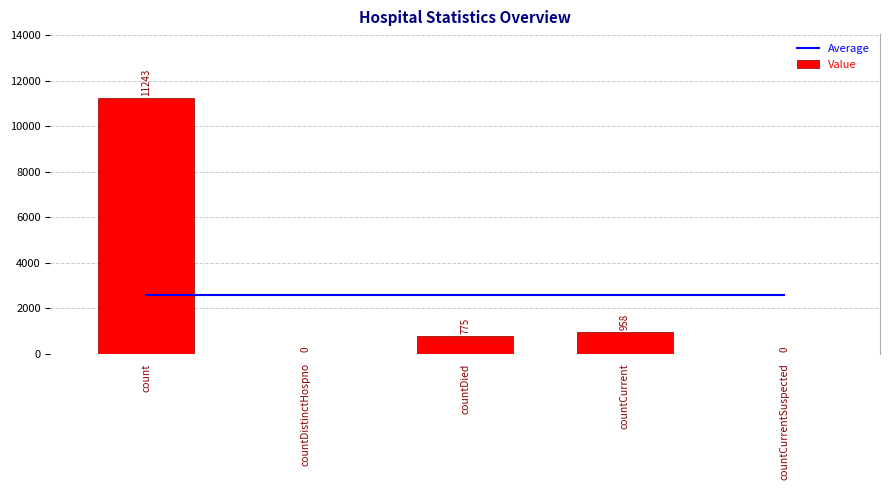

Count the number of categories in the chart.

5